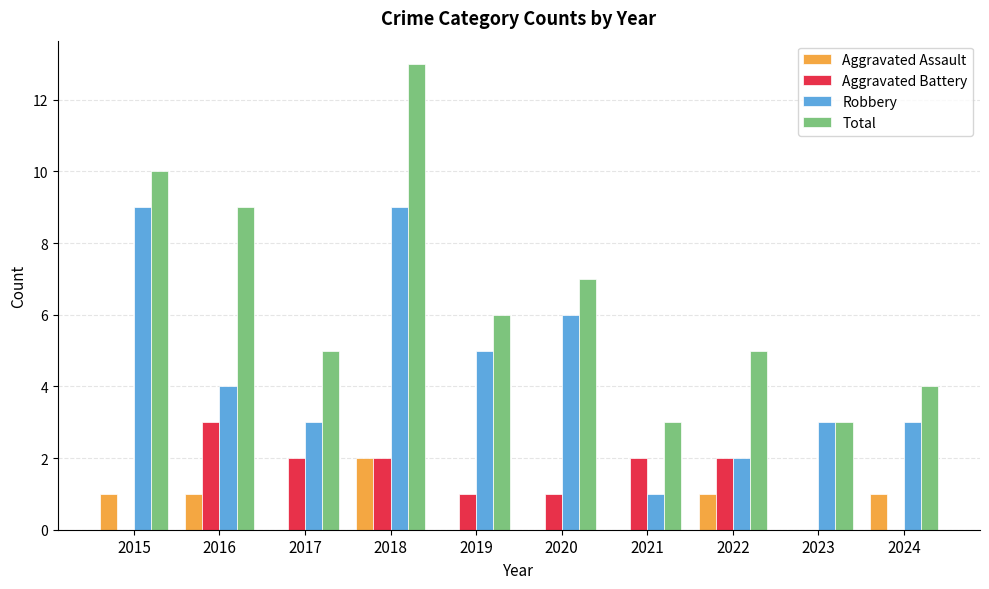

At which category is the sum across all series the highest?

2018